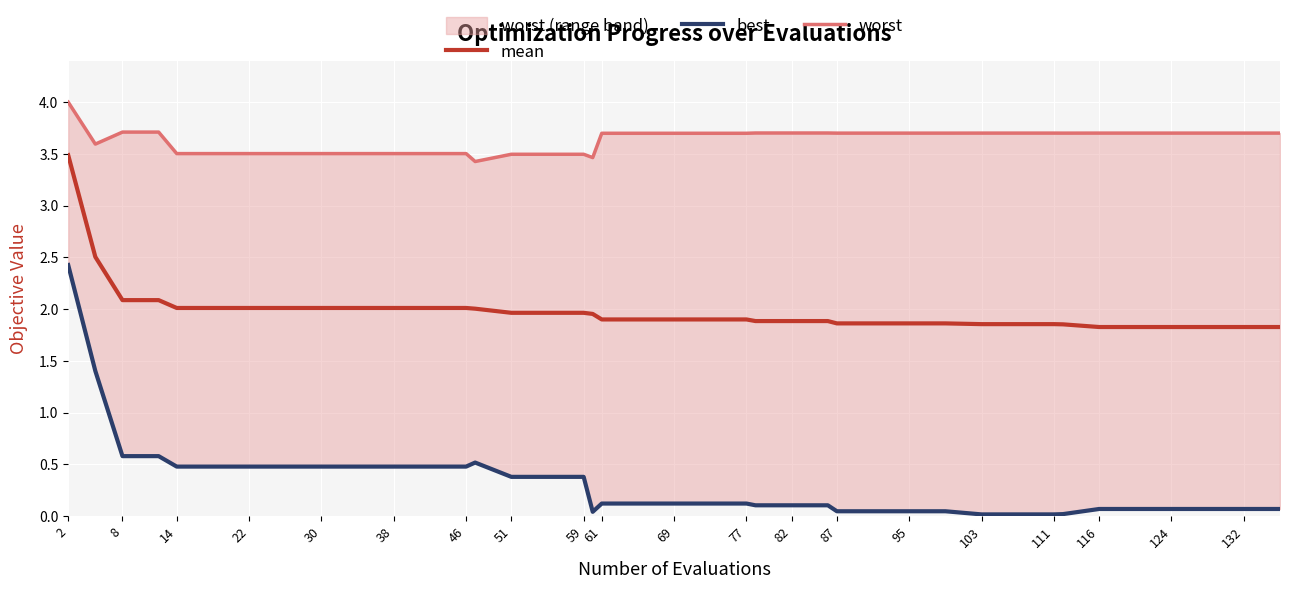

Is it true that mean equals 2.0 at 59?

True